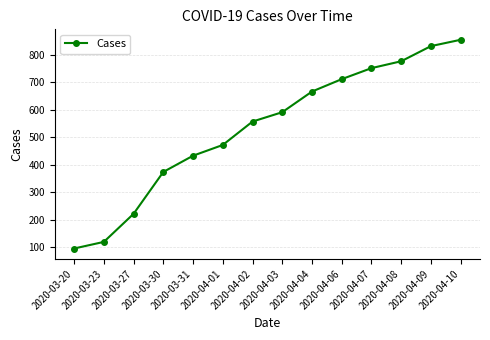

List the labels in order of value, smallest first.

2020-03-20, 2020-03-23, 2020-03-27, 2020-03-30, 2020-03-31, 2020-04-01, 2020-04-02, 2020-04-03, 2020-04-04, 2020-04-06, 2020-04-07, 2020-04-08, 2020-04-09, 2020-04-10